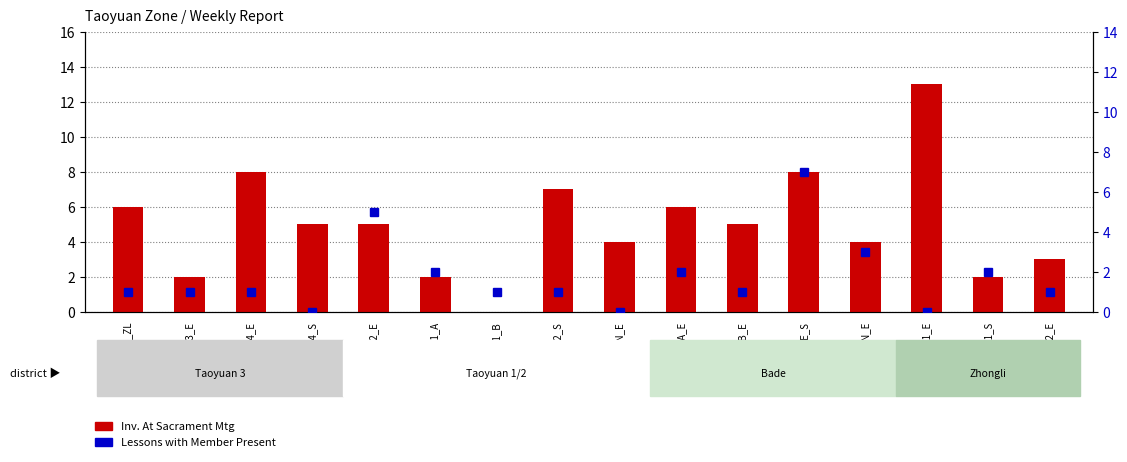

Which series has the largest total across all categories?

Inv. At Sacrament Mtg